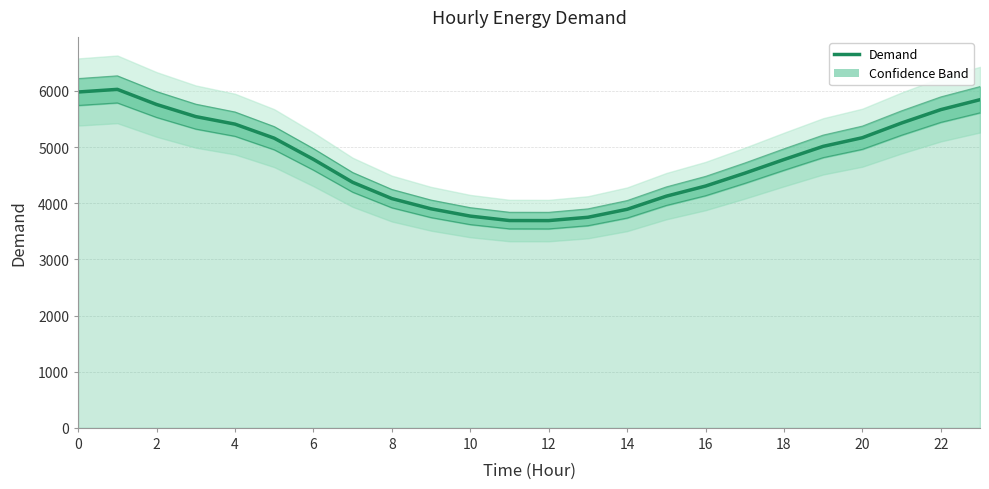

How many categories are shown in the chart?

24